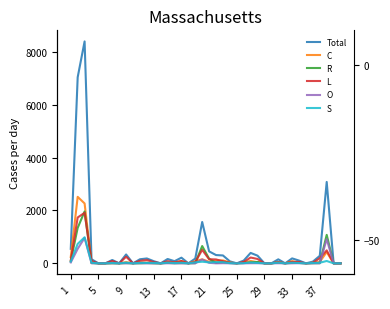

True or false: Total and C intersect in this chart.

False